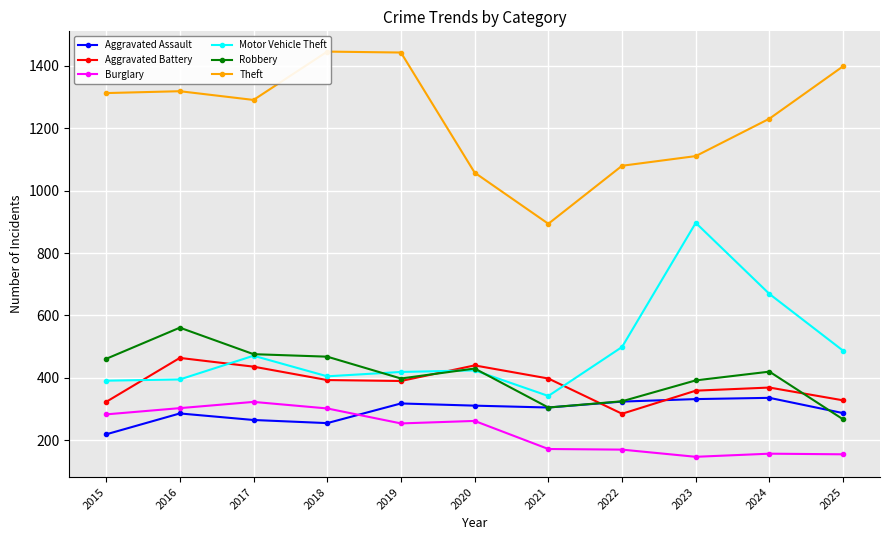

What is the approximate value of Motor Vehicle Theft at 2016?

395